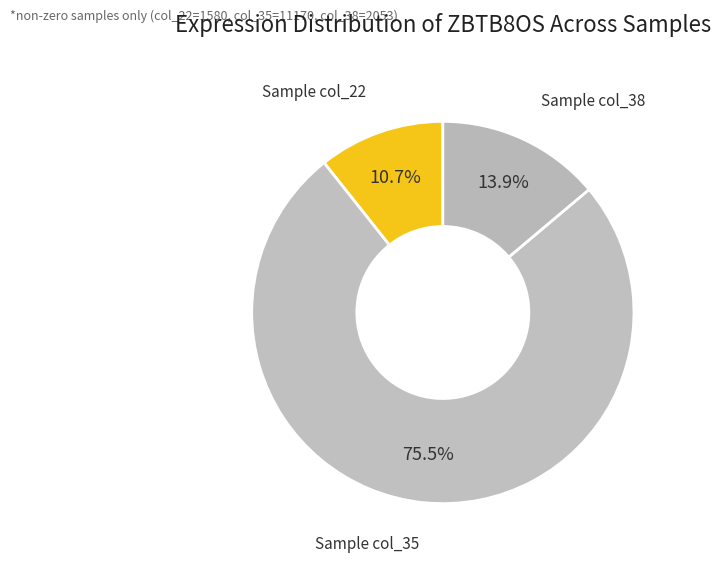

How many slices are in this pie chart?

3